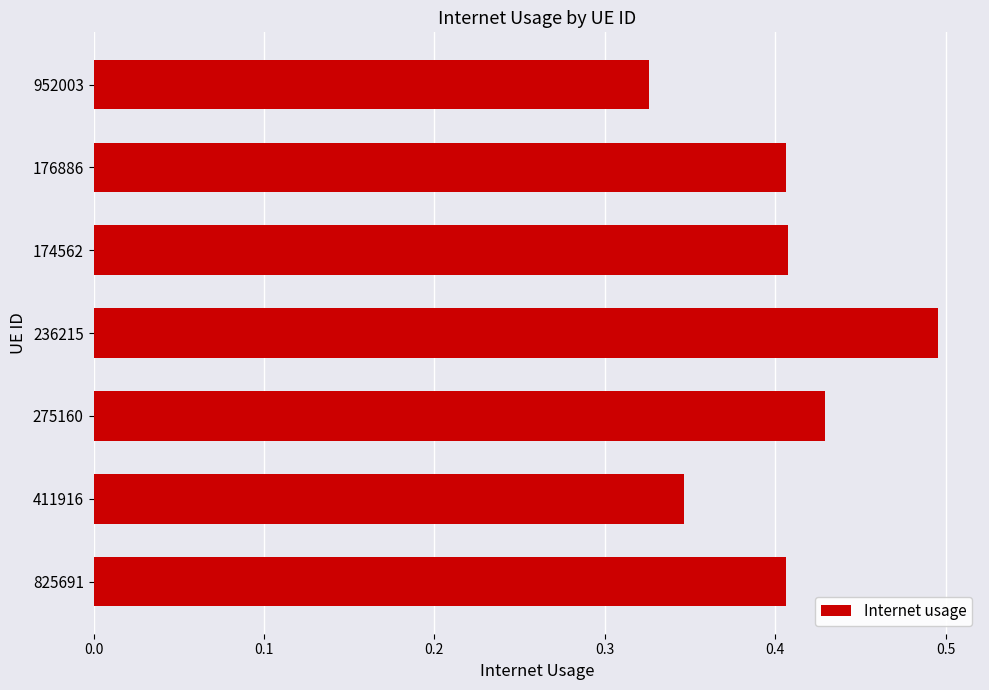

At which category does the chart reach its peak across all series?

236215